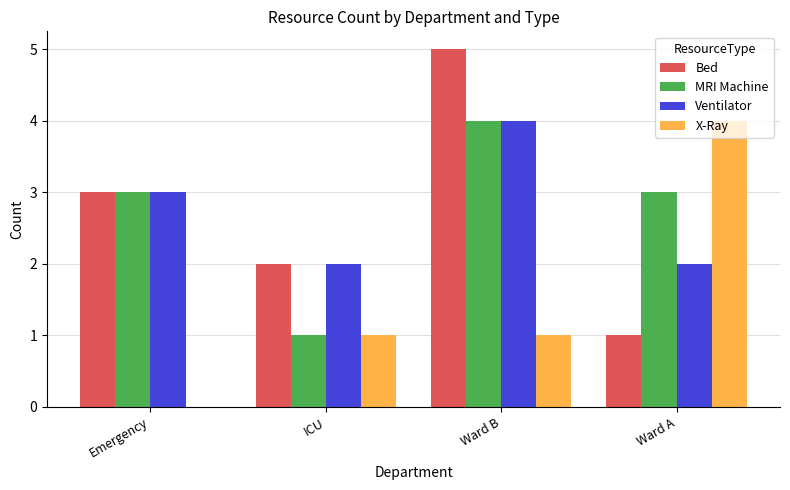

What is the average value of the Ventilator series?

3